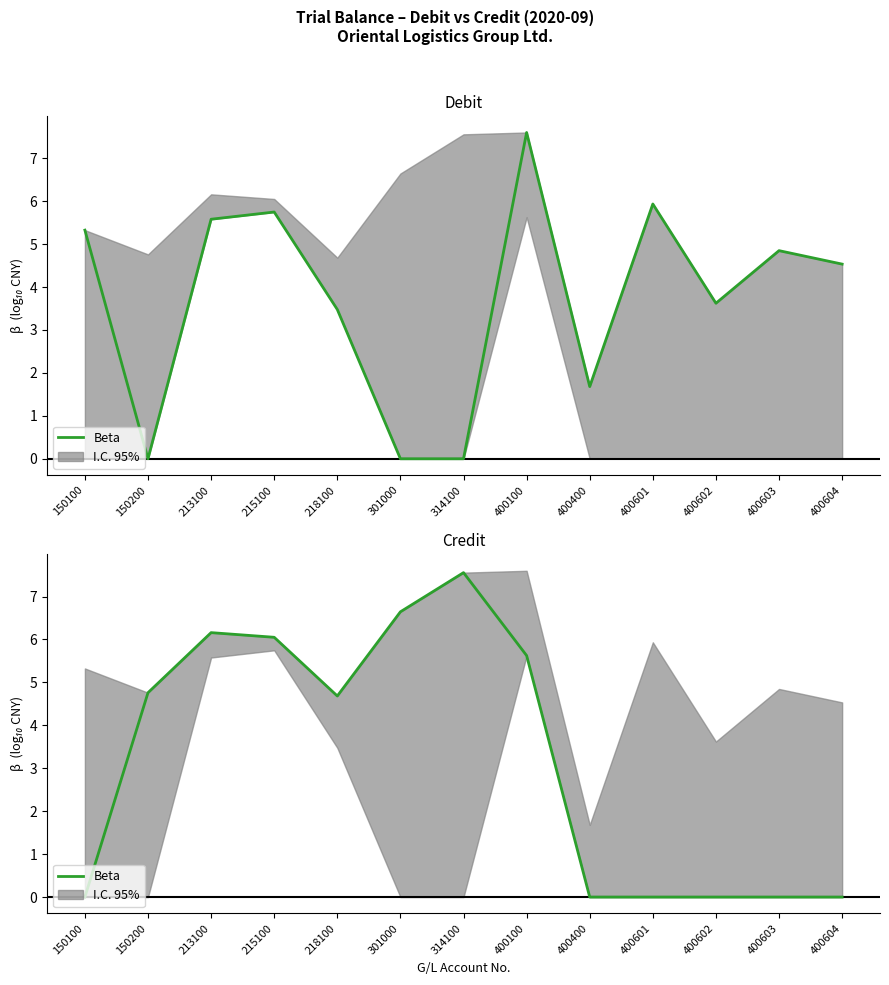

What is the value of the 5th point from the left?

4.7